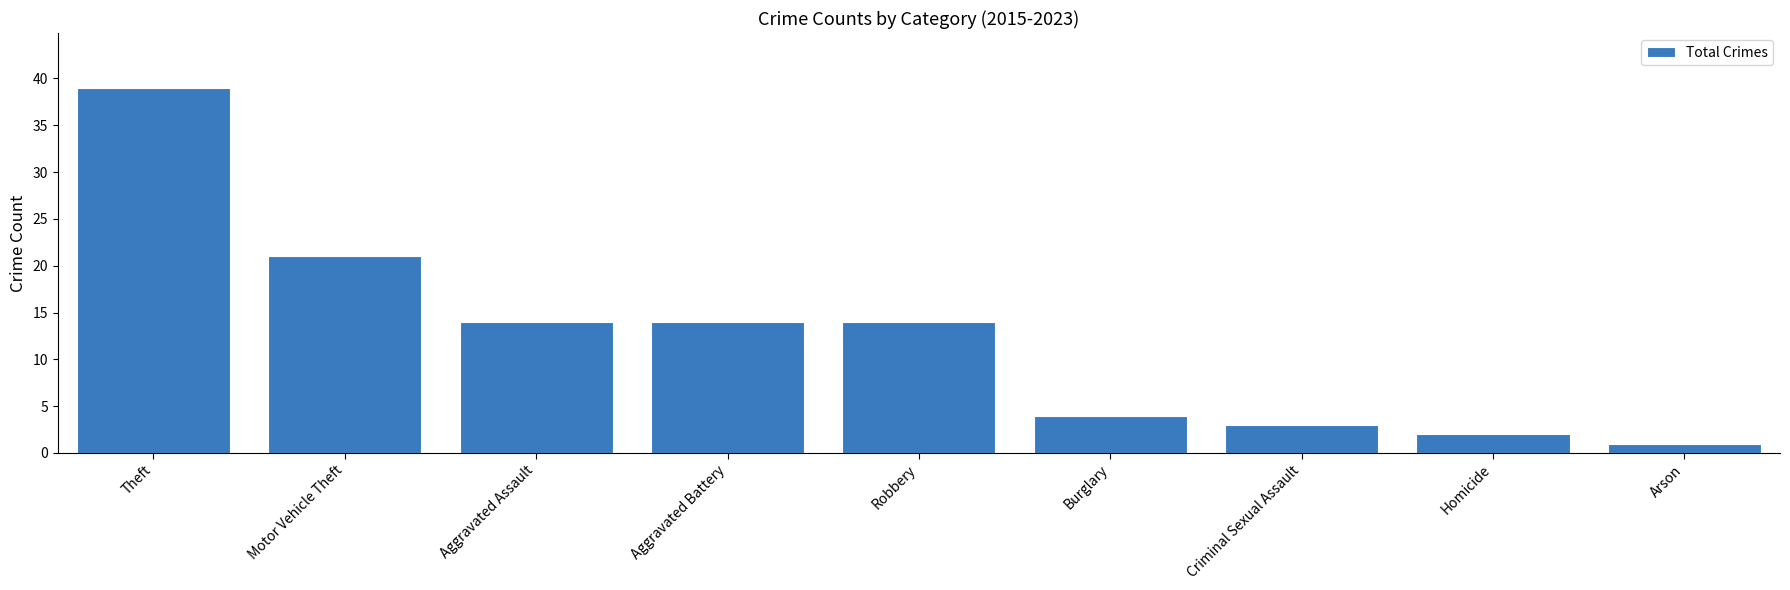

Where does the data first go above 14?

Theft